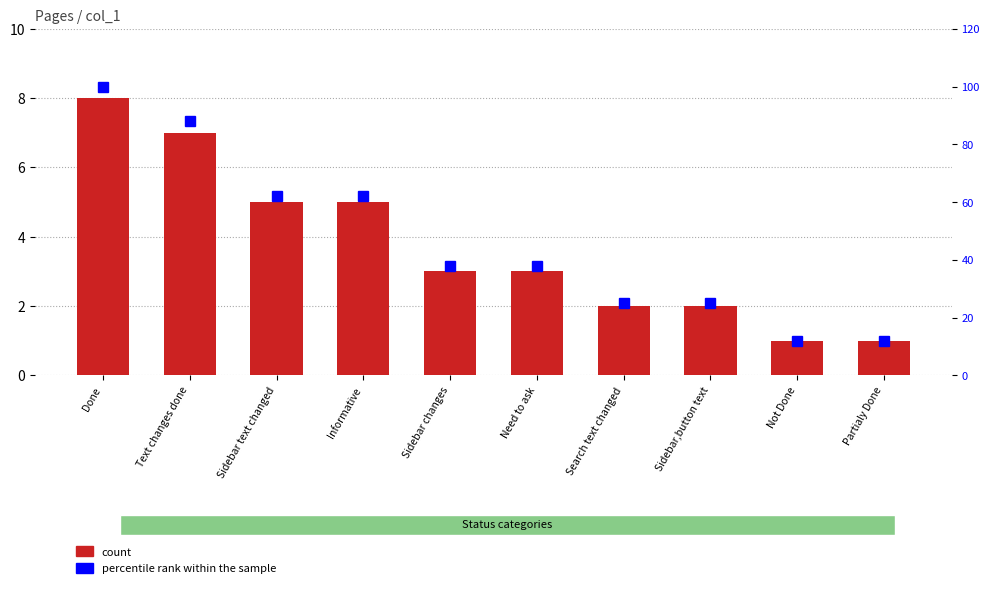

List the series in order of their overall mean, highest first.

percentile rank within the sample, count